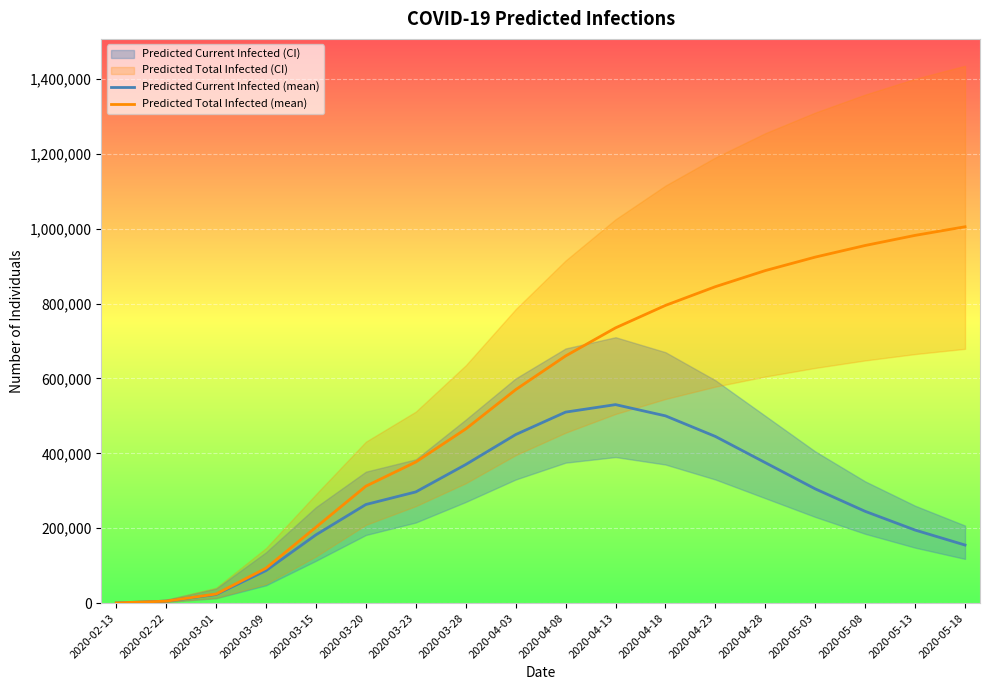

List the labels in order of Predicted Current Infected (mean) value, largest first.

2020-04-13, 2020-04-08, 2020-04-18, 2020-04-03, 2020-04-23, 2020-04-28, 2020-03-28, 2020-05-03, 2020-03-23, 2020-03-20, 2020-05-08, 2020-05-13, 2020-03-15, 2020-05-18, 2020-03-09, 2020-03-01, 2020-02-22, 2020-02-13